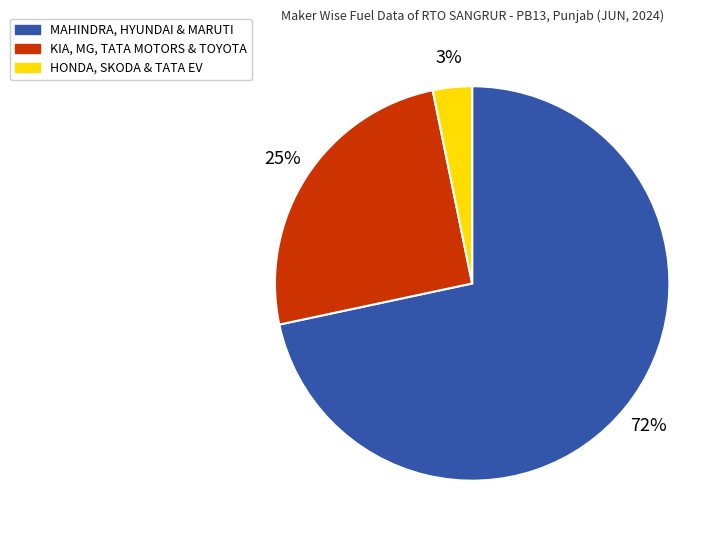

To the nearest percent, what is the average slice percentage?

33%